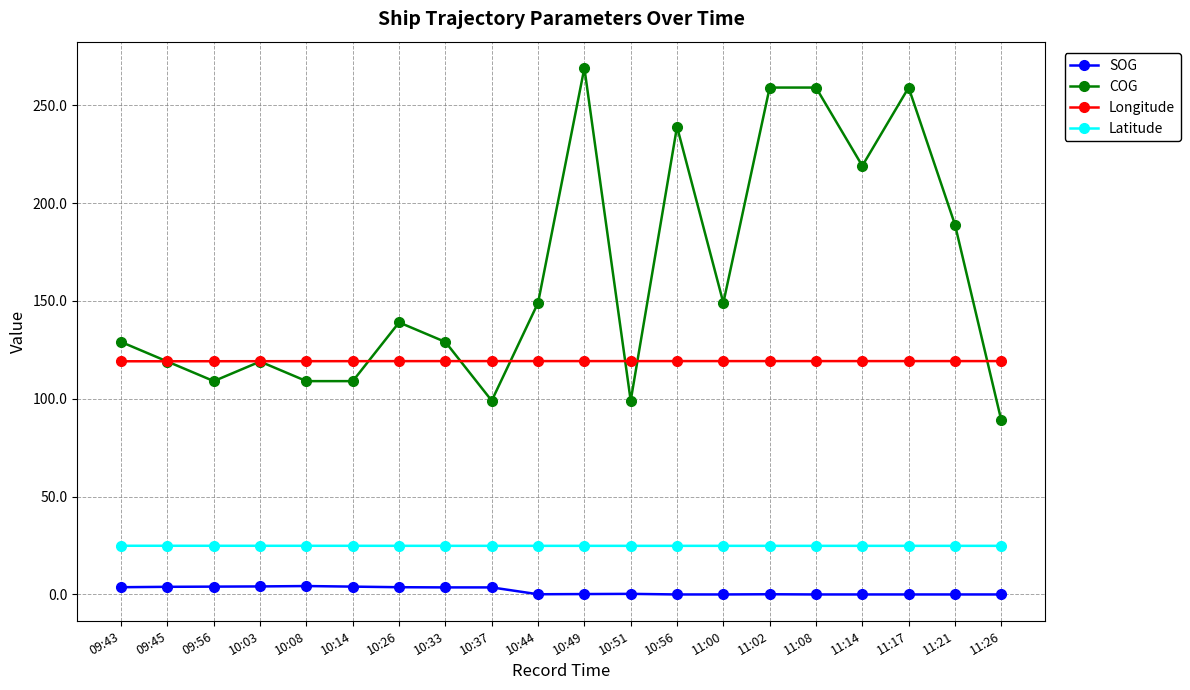

How many data points does each series have?

20